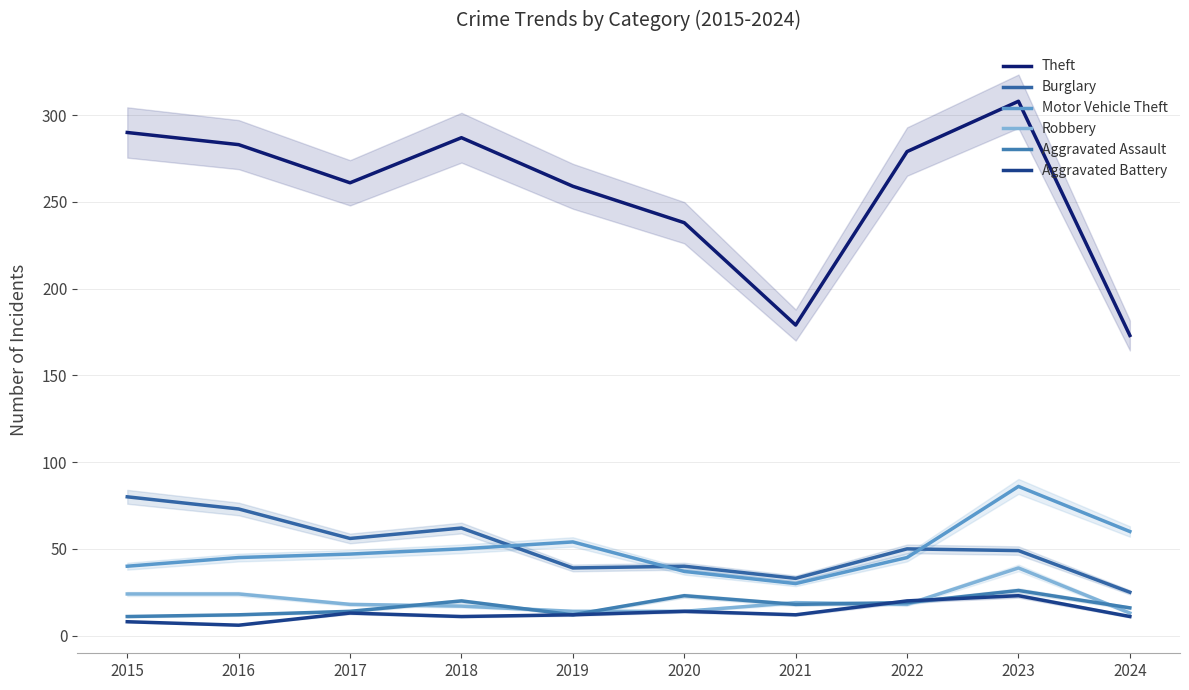

Reading left to right, what are all the values shown in this chart?

Theft: 290	283	261	287	259	238	179	279	308	173
Burglary: 80	73	56	62	39	40	33	50	49	25
Motor Vehicle Theft: 40	45	47	50	54	37	30	45	86	60
Robbery: 24	24	18	17	14	14	19	18	39	13
Aggravated Assault: 11	12	14	20	12	23	18	19	26	16
Aggravated Battery: 8	6	13	11	12	14	12	20	23	11